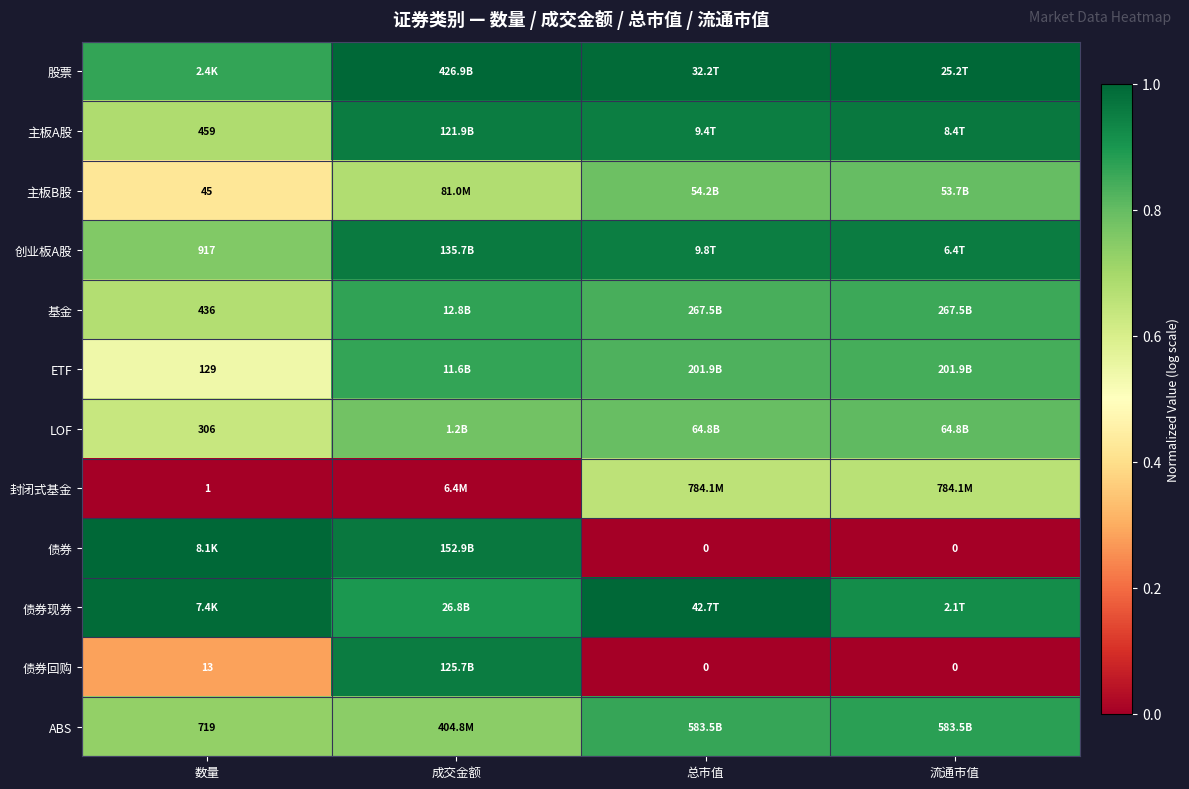

Is the value of ABS at 数量 greater than the value of 债券回购 at 总市值?

Yes